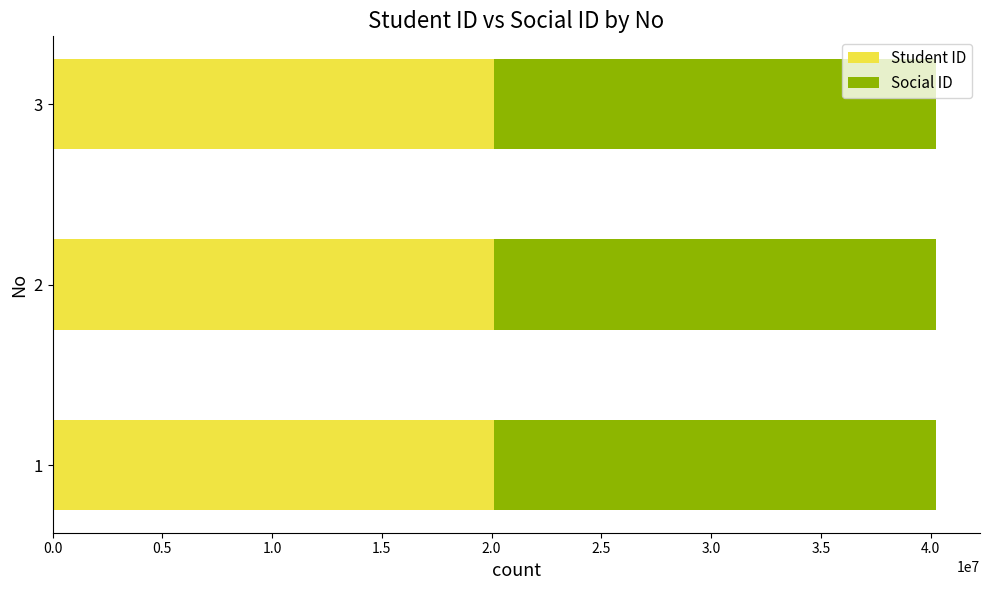

What is the total value across all series at 1?

40240018